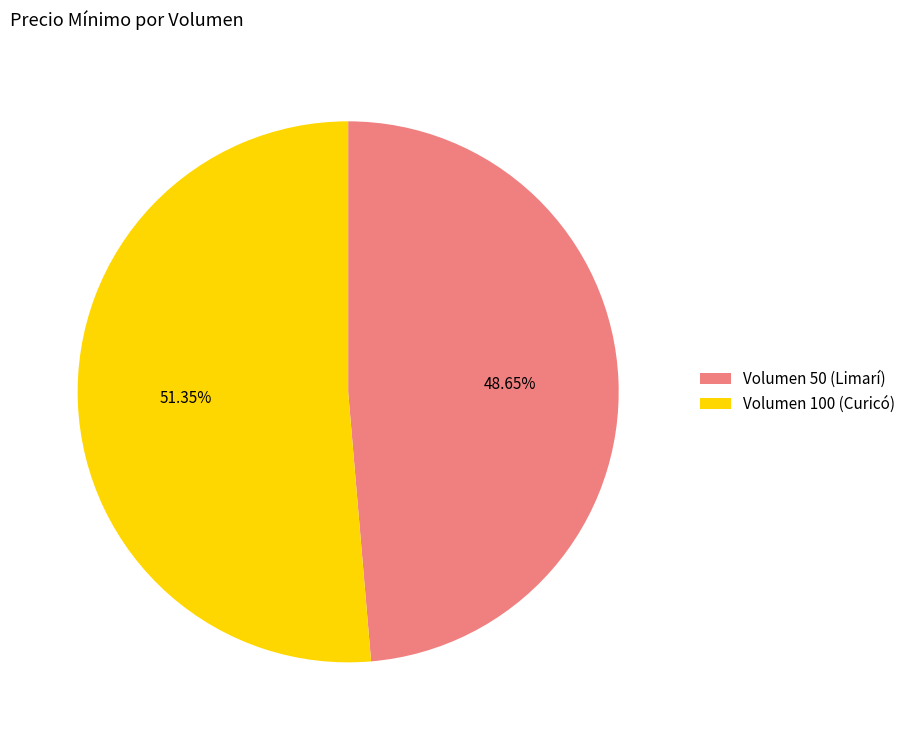

To the nearest percent, what is the combined percentage of Volumen 100 (Curicó) and Volumen 50 (Limarí)?

100%